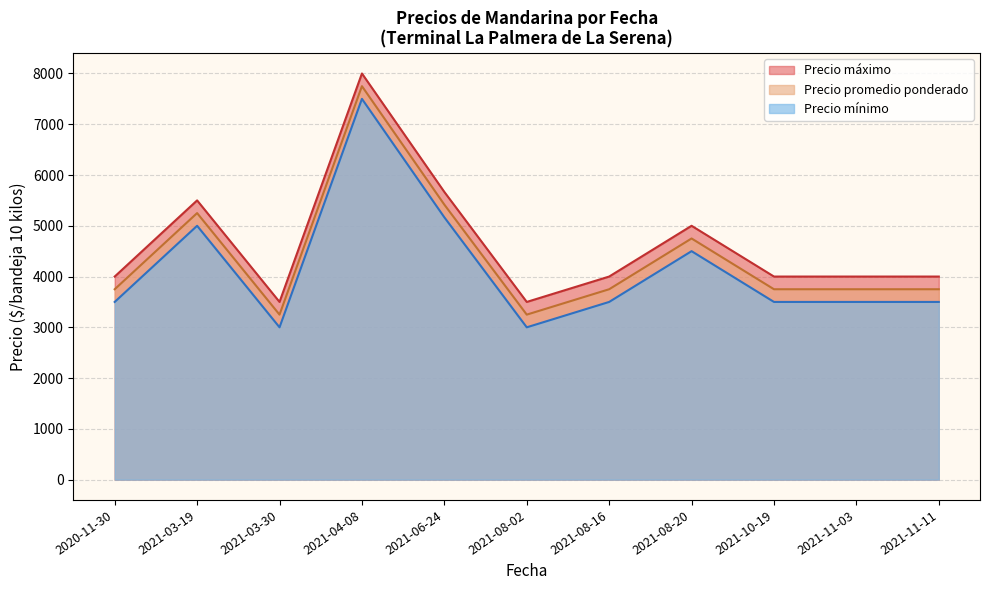

Is the value of Precio promedio ponderado at 2021-11-03 greater than the value of Precio máximo at 2021-11-11?

No